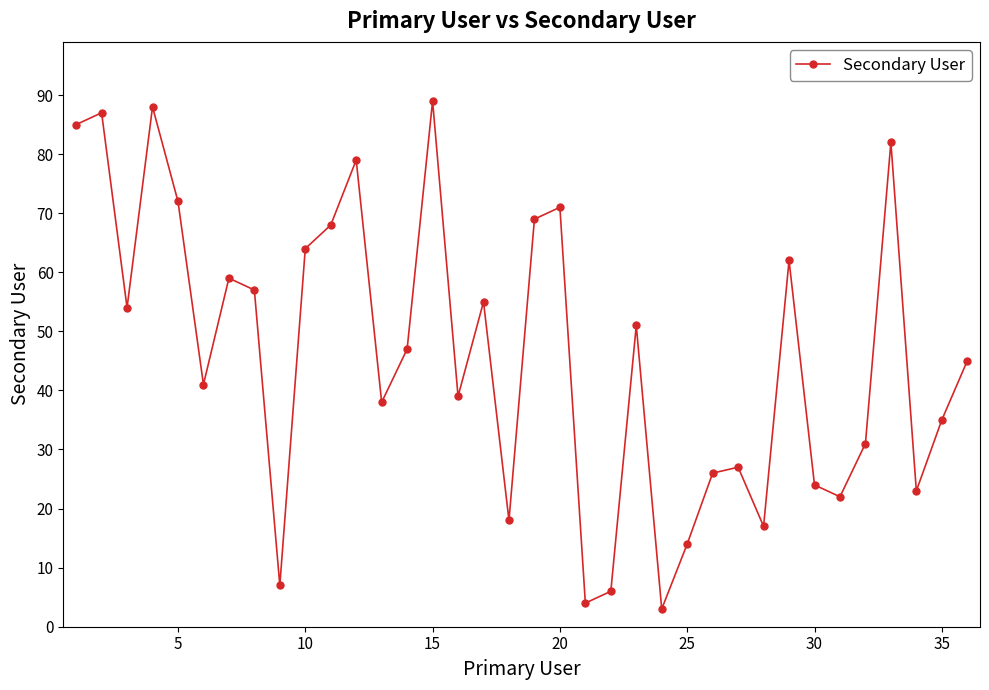

What is the minimum value shown in the chart?

3